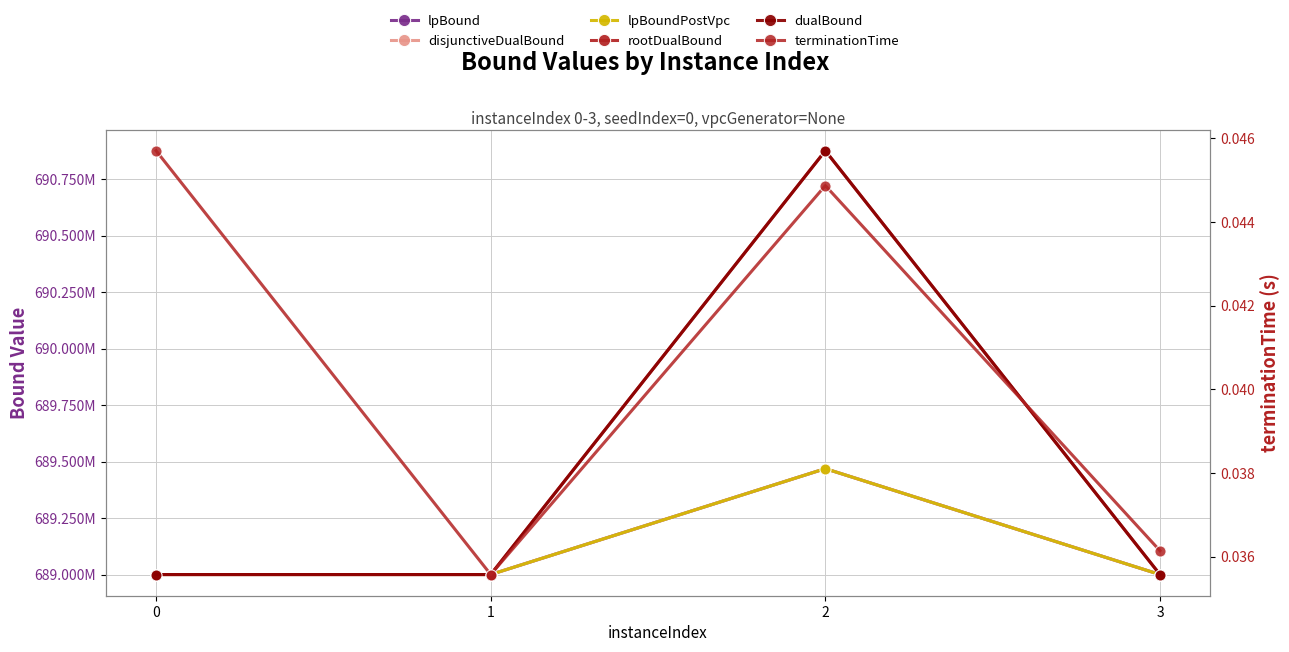

At which category does dualBound reach its first local peak?

2